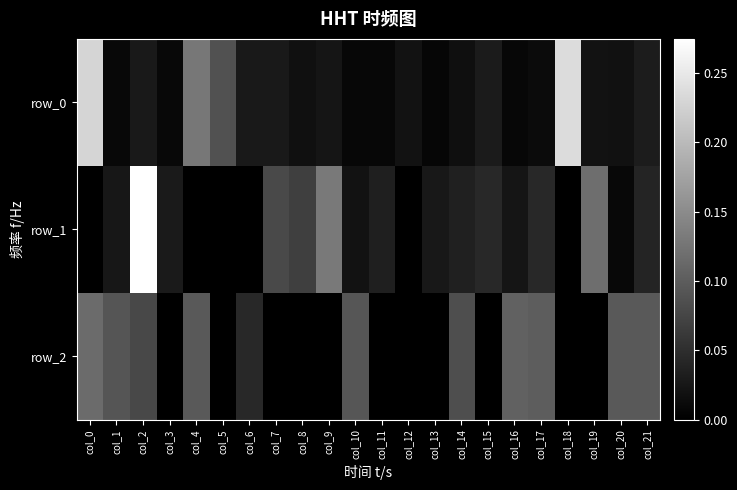

Which series has the largest total across all categories?

row_0